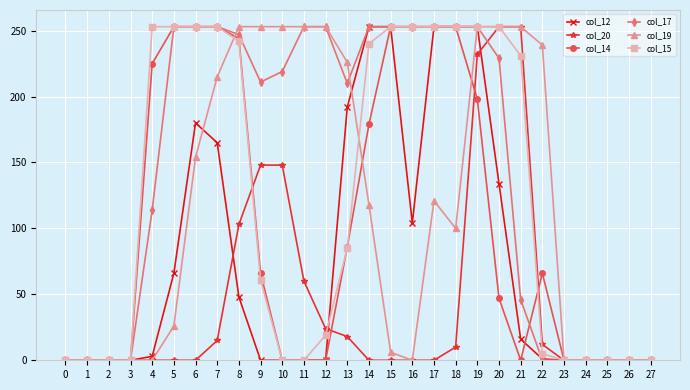

True or false: col_20 has a value of -113 at 14.

False